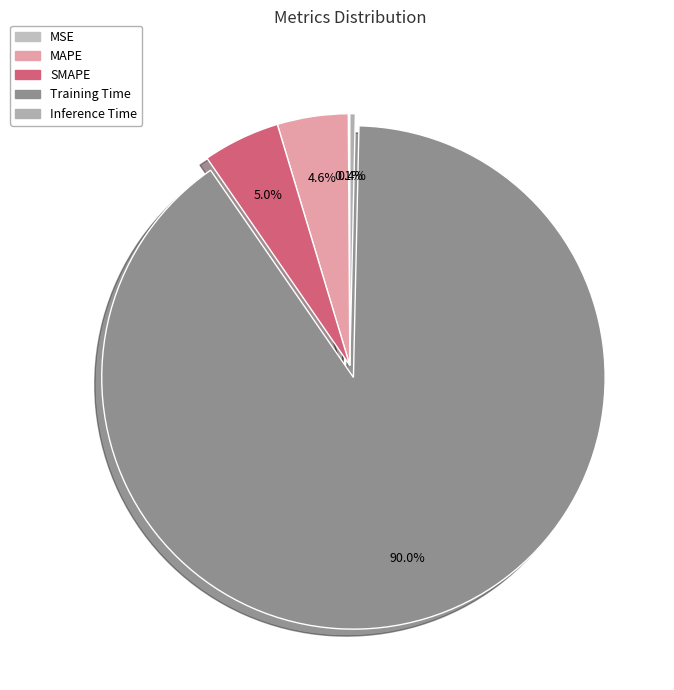

Is Training Time the majority of the pie?

Yes